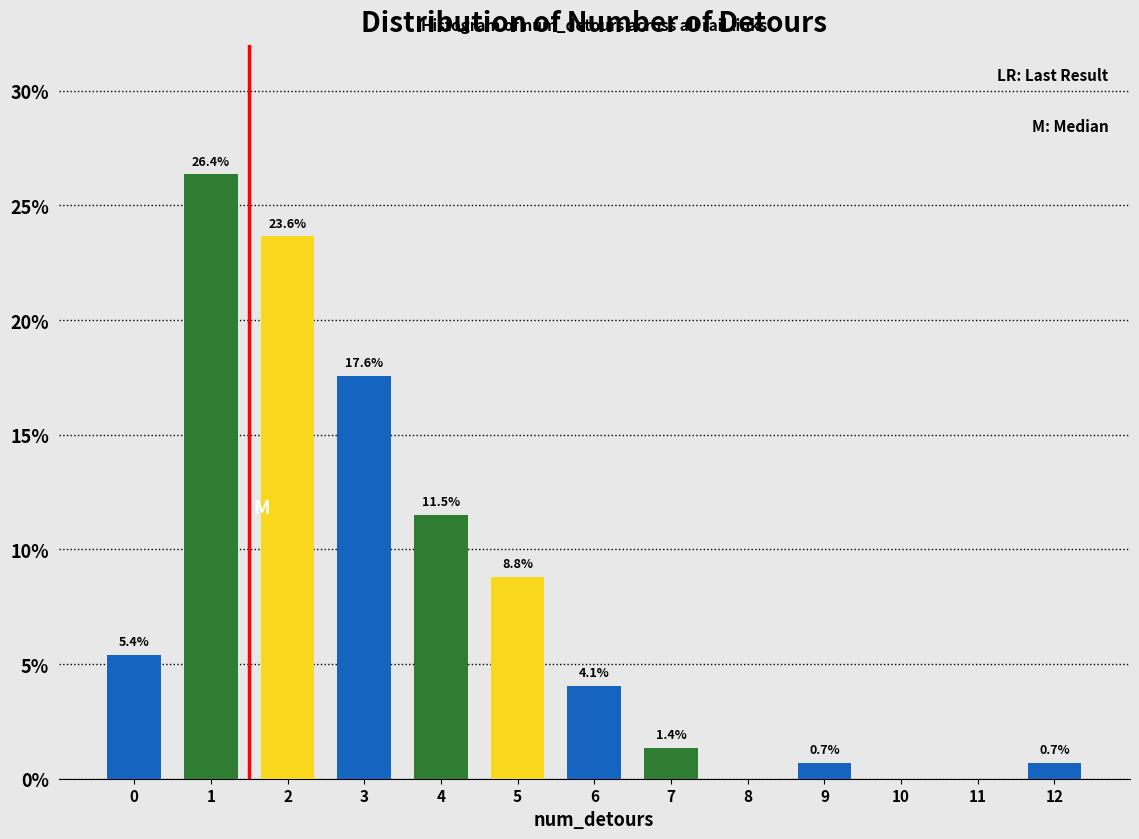

Reading right to left, list all the values displayed in this chart.

12=0.7	11=0.0	10=0.0	9=0.7	8=0.0	7=1.4	6=4.1	5=8.8	4=11.5	3=17.6	2=23.6	1=26.4	0=5.4